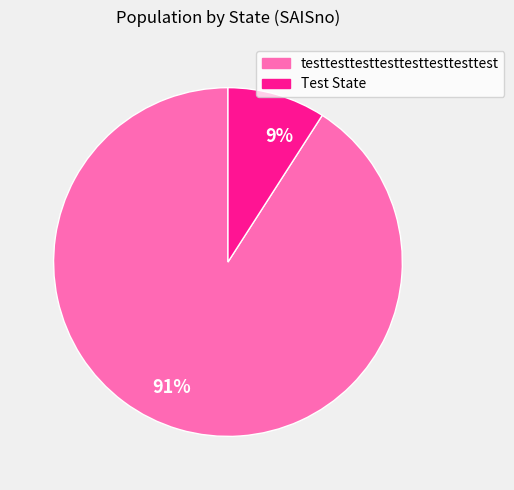

Is there any slice that represents more than half of the pie?

Yes